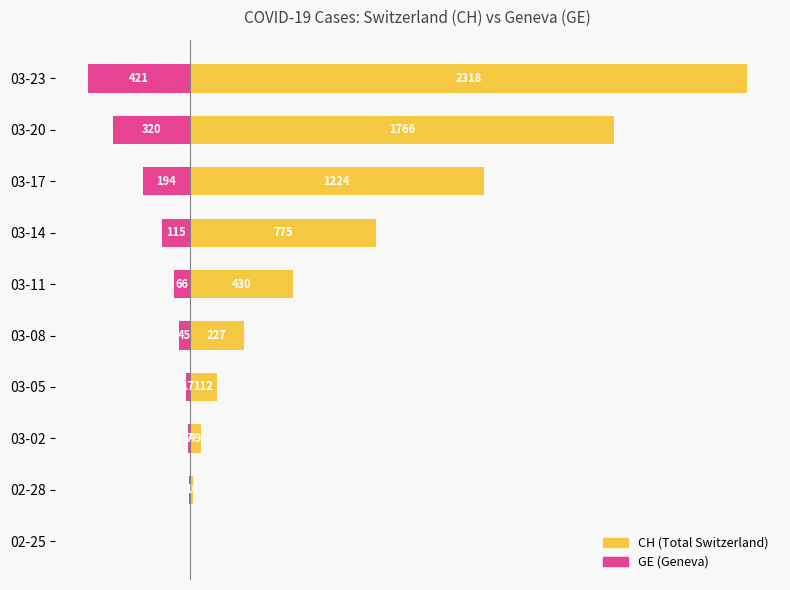

Is the value of CH at 03-05 greater than the value of GE at 02-28?

Yes